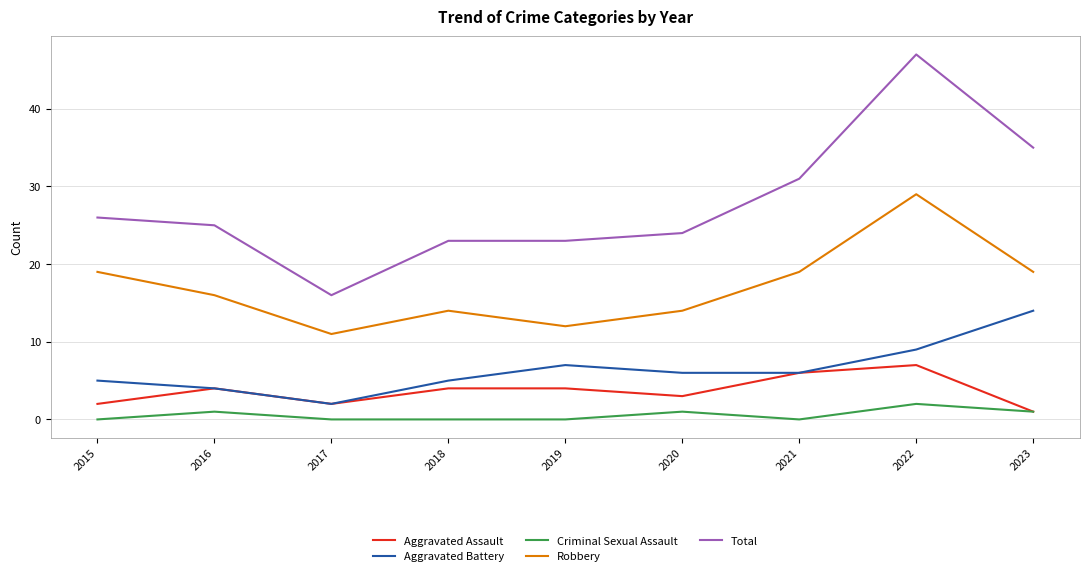

Between 2018 and 2022, which series saw the biggest shift?

Total